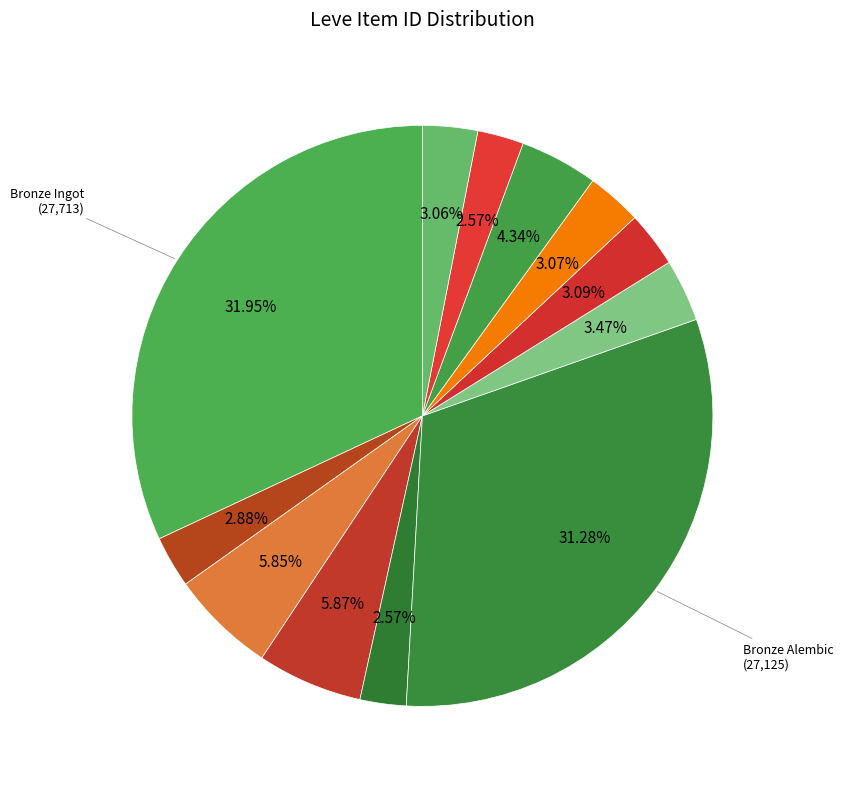

How many slices are in this pie chart?

12